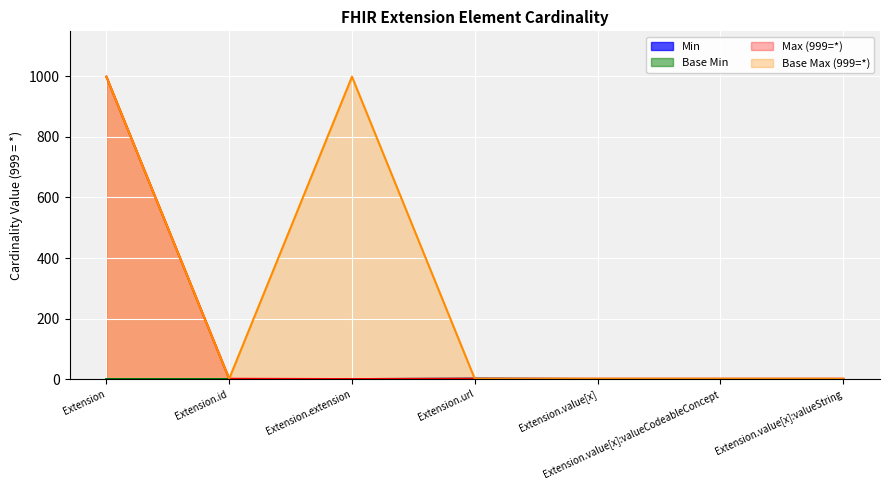

Reading left to right, what are all the values shown in this chart?

Min: 0	0	0	1	0	0	0
Max_numeric: 999	1	0	1	1	1	1
Base Min: 0	0	0	1	0	0	0
Base Max_numeric: 999	1	999	1	1	1	1